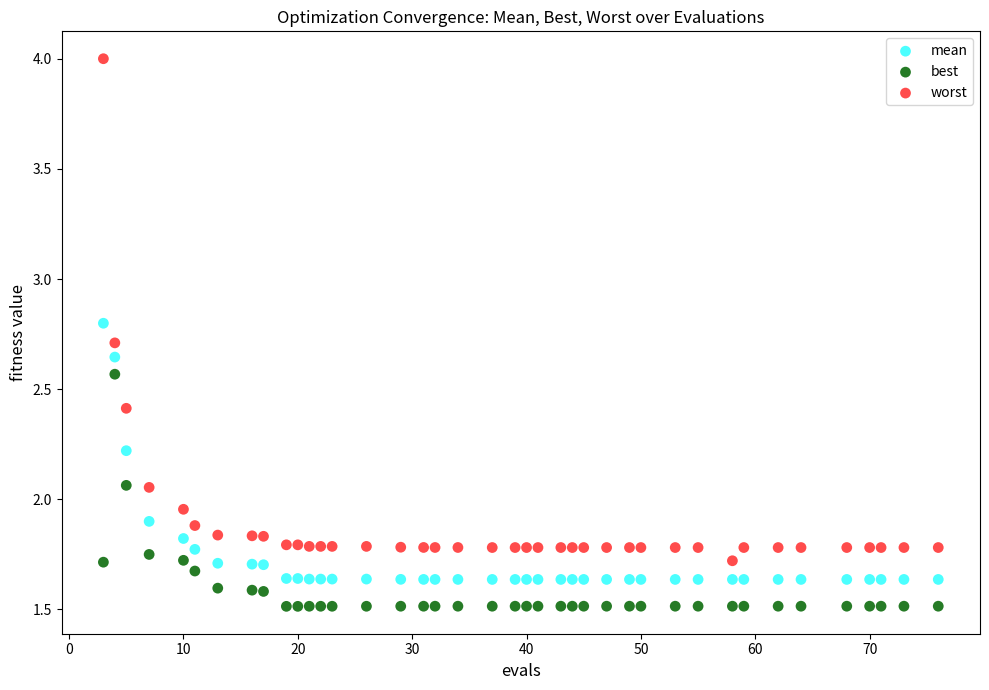

Which series reaches the minimum Y coordinate?

best